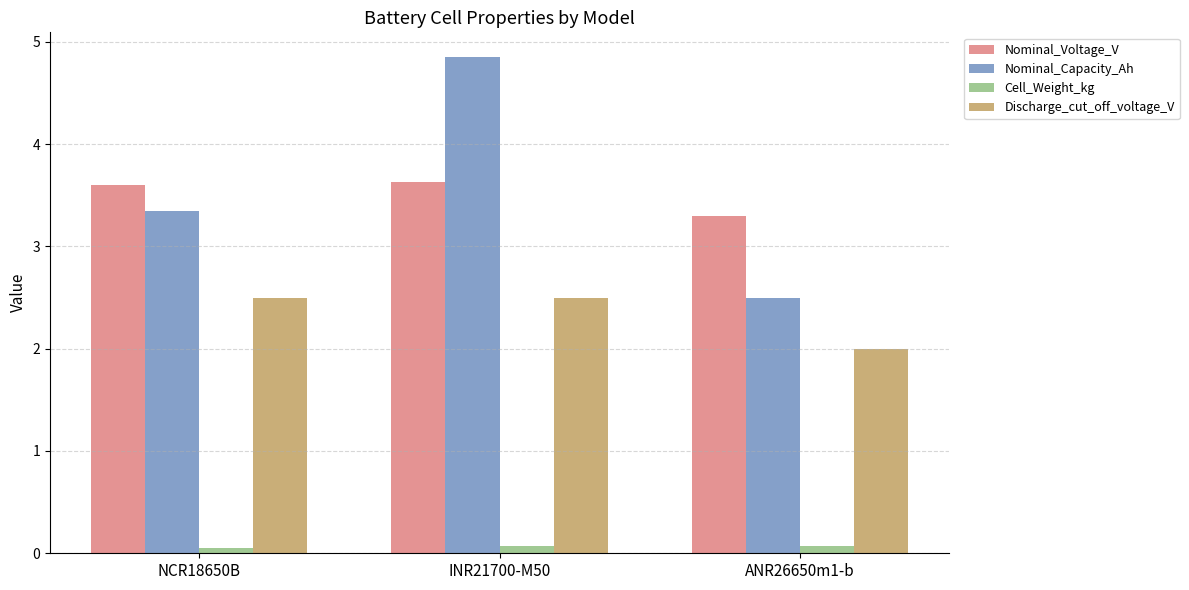

Is it true that Discharge_cut_off_voltage_V equals 2.5 at NCR18650B?

True